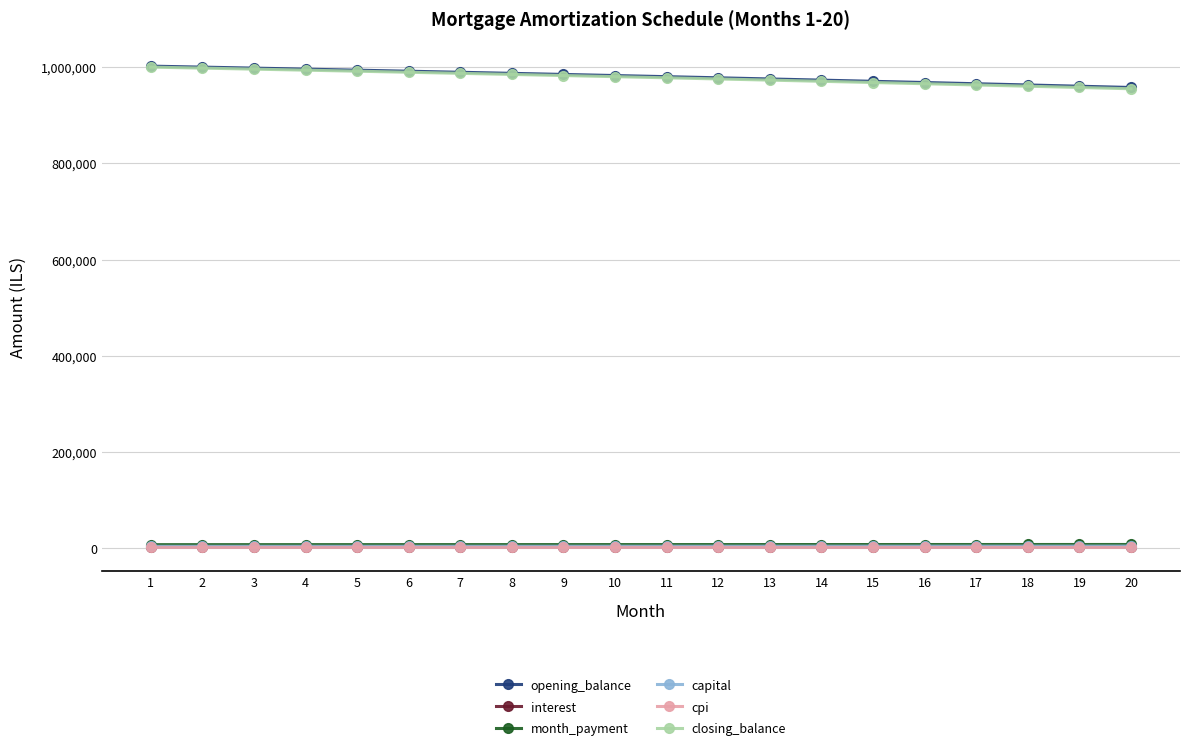

What are all the series names shown in the legend?

opening_balance, interest, month_payment, capital, cpi, closing_balance